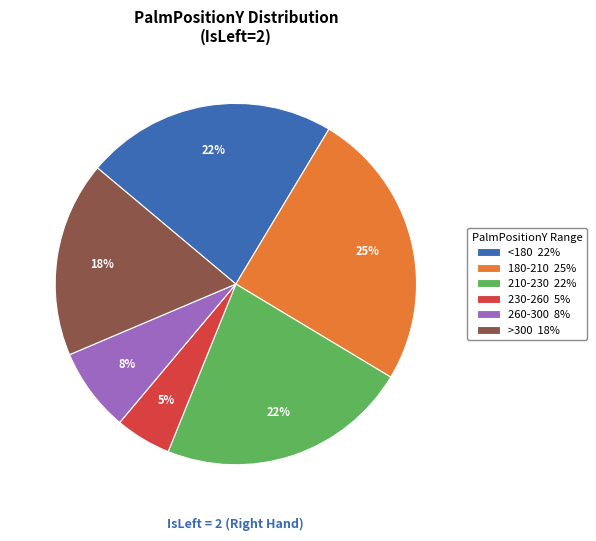

To the nearest percent, what percentage of the pie is <180 22%?

22%